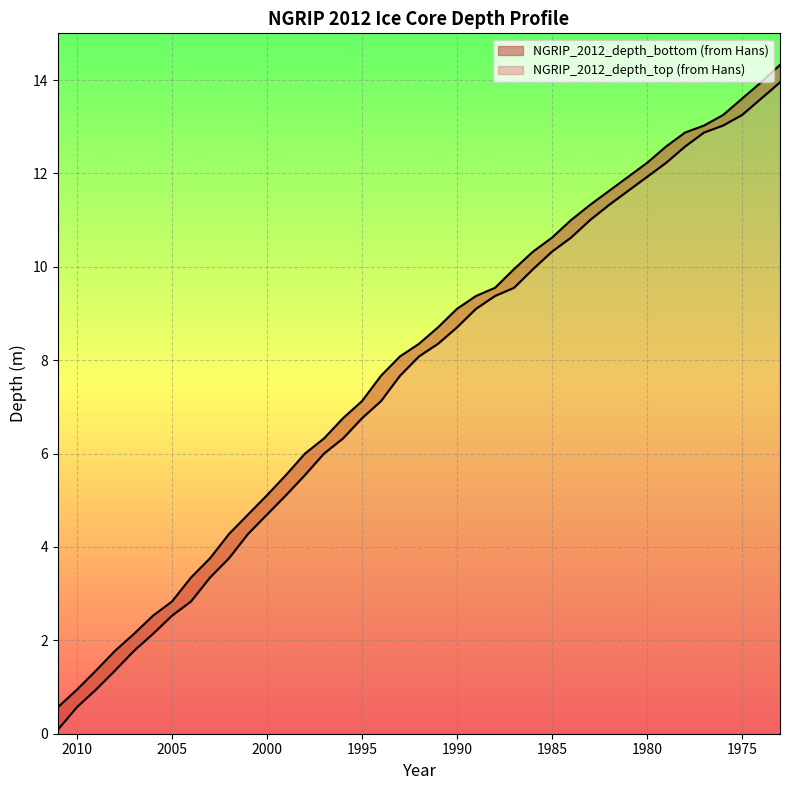

Count the number of categories in the chart.

39